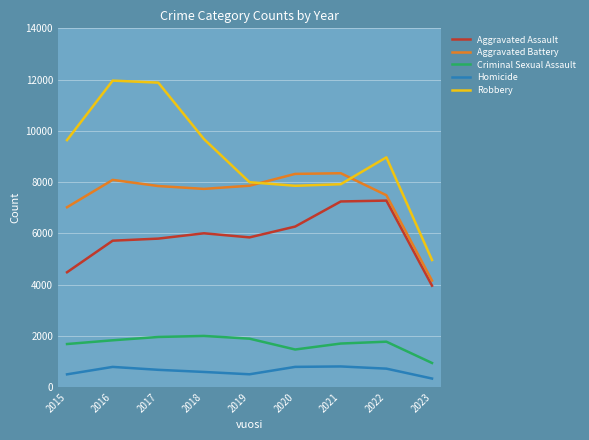

What are all the series names shown in the legend?

Aggravated Assault, Aggravated Battery, Criminal Sexual Assault, Homicide, Robbery